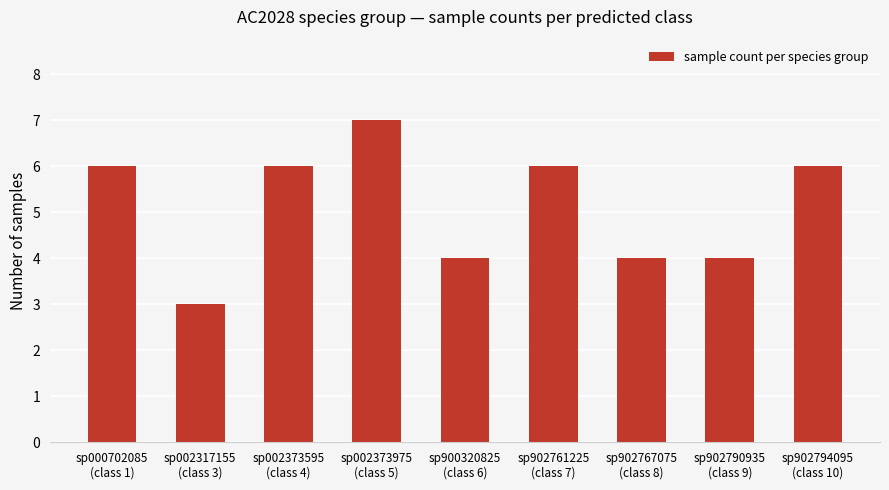

What is the minimum value shown in the chart?

3